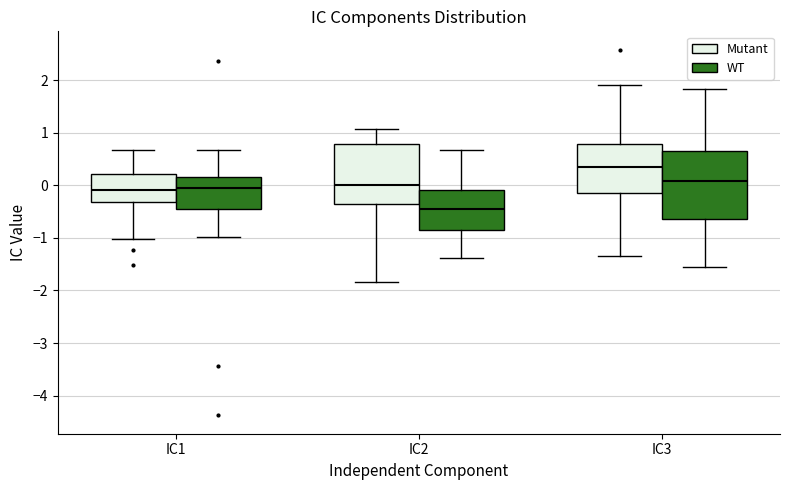

Comparing the boxes themselves (not the whiskers), which one is the tallest?

IC3 (WT)